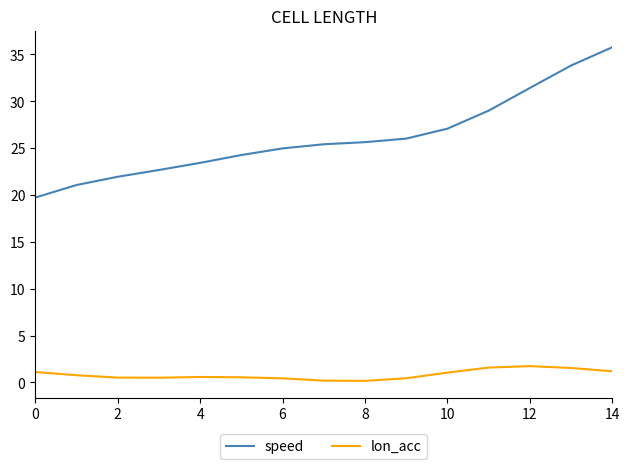

What are all the series names shown in the legend?

speed, lon_acc